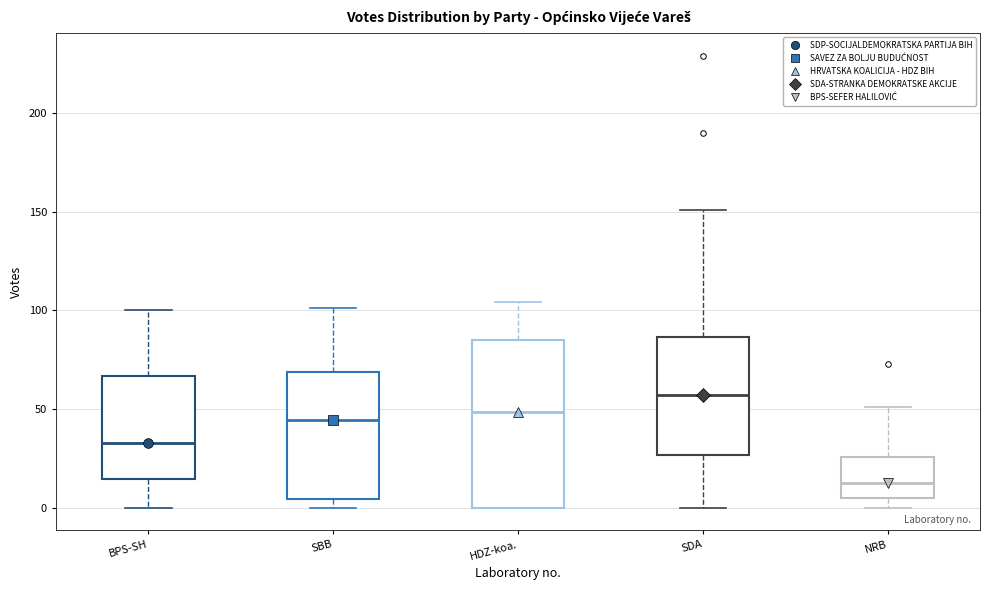

Reading left to right, transcribe this box plot: for each box, give where its median line is, the range the box spans, and where its two whiskers end, as read against the y-axis. The values are not printed on the chart, so give them approximately, as read against the axis.

BPS-SH: median 35, box 15 to 65, whiskers 0 to 100
SBB: median 45, box 5 to 70, whiskers 0 to 100
HDZ-koa.: median 50, box 0 to 85, whiskers 0 to 105
SDA: median 55, box 25 to 85, whiskers 0 to 150
NRB: median 15, box 5 to 25, whiskers 0 to 50